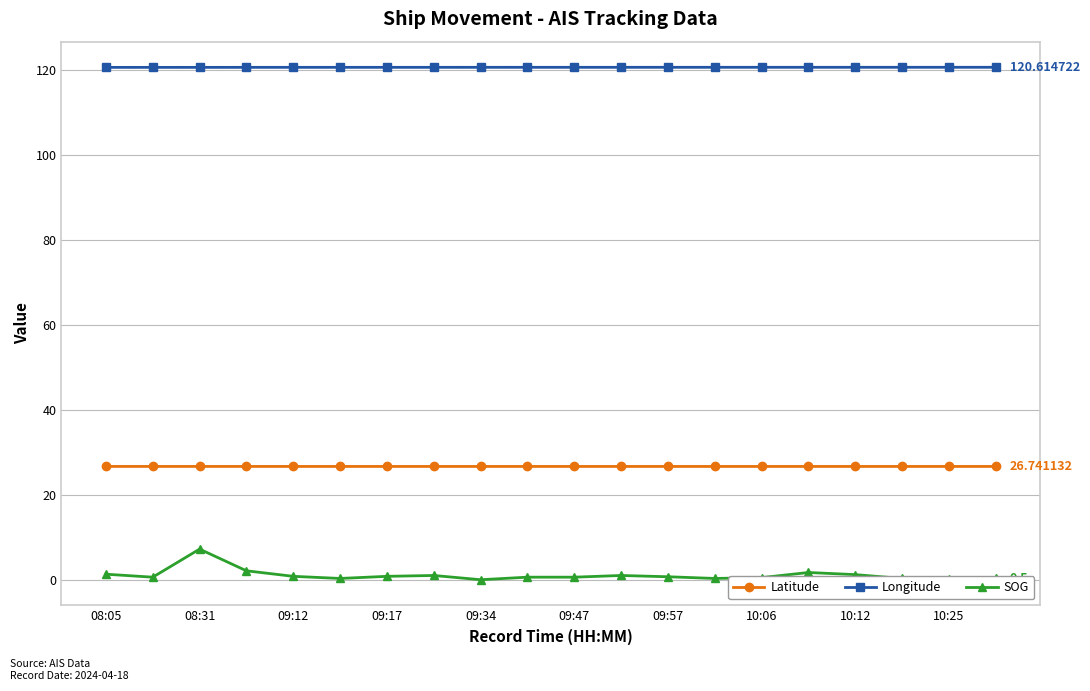

How many categories are shown in the chart?

20